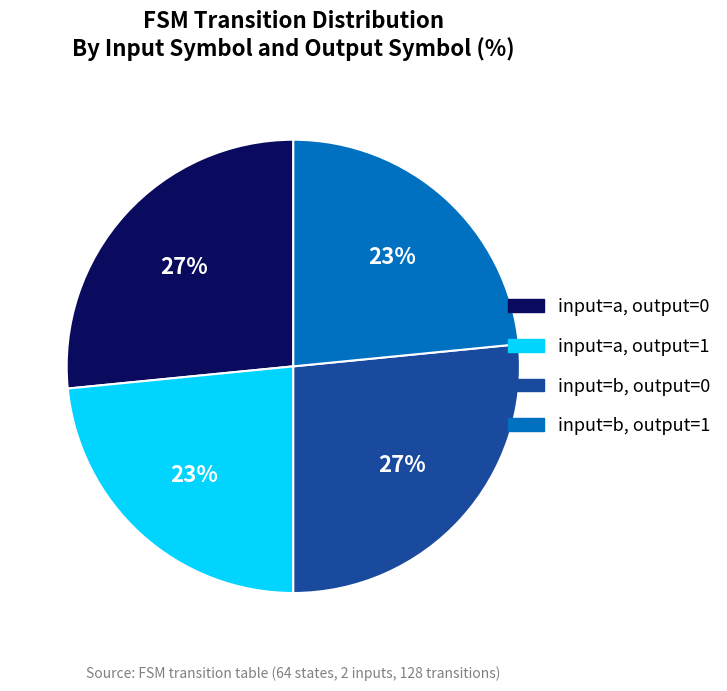

True or false: input=b, output=0 accounts for 35% of the total.

False